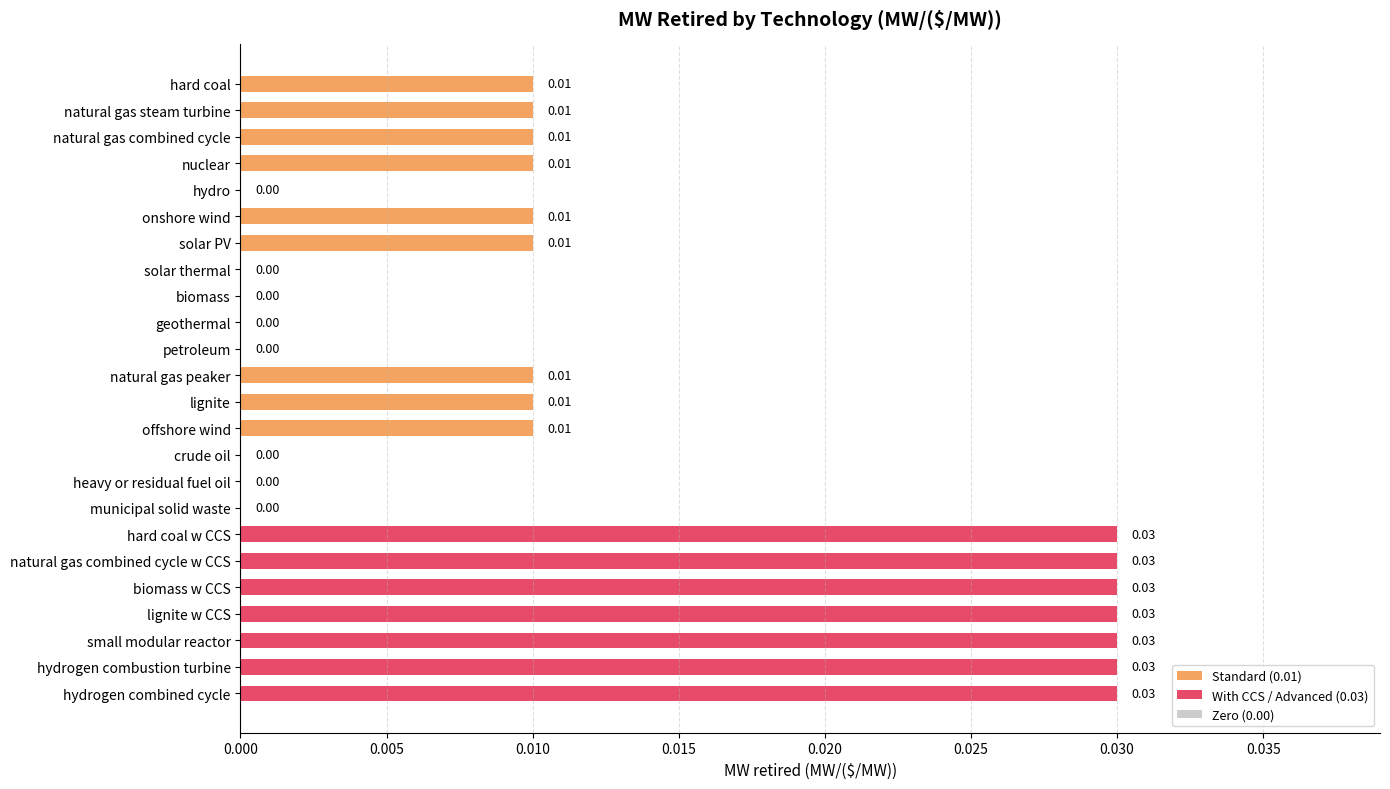

Between lignite w CCS and hydro, which is larger?

lignite w CCS